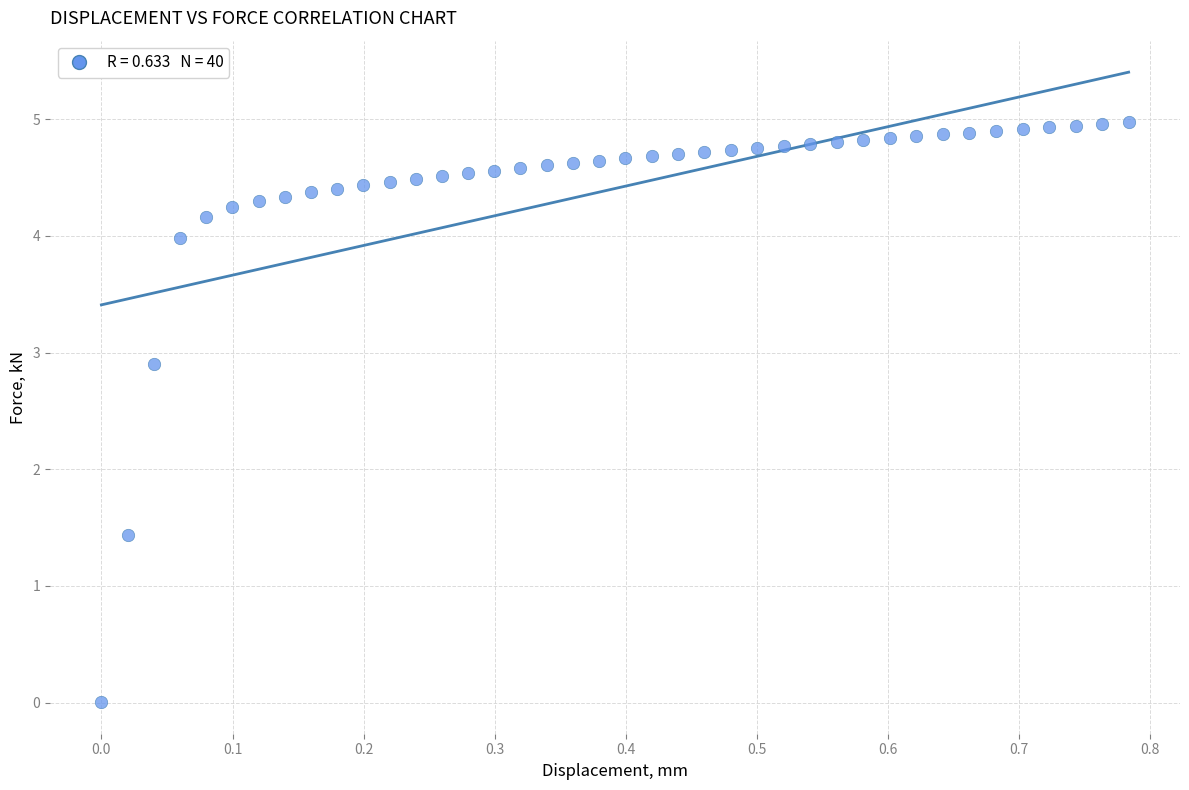

What is the range of Y values (max minus min)?

5.0